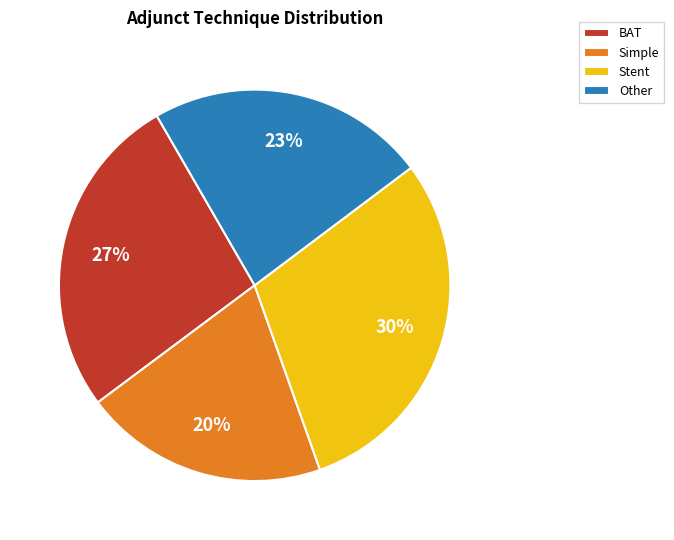

Is the sum of Other and Simple greater than half?

No